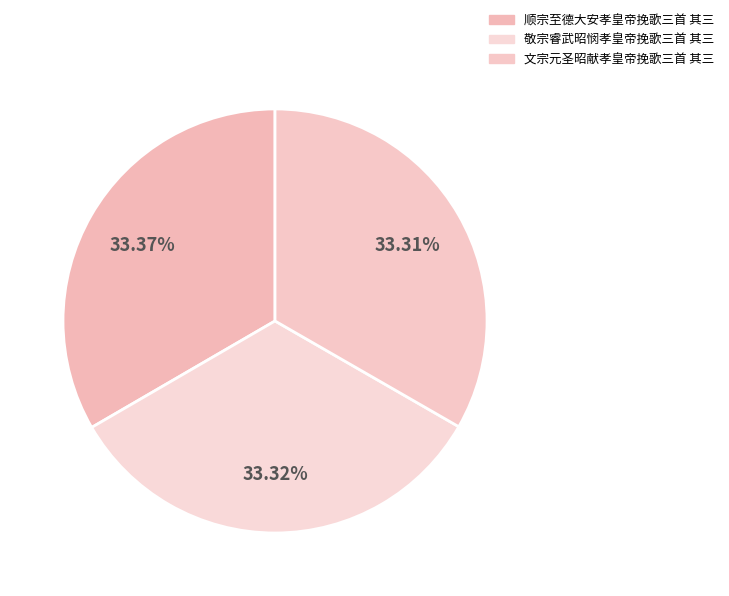

Is there any slice that represents more than half of the pie?

No